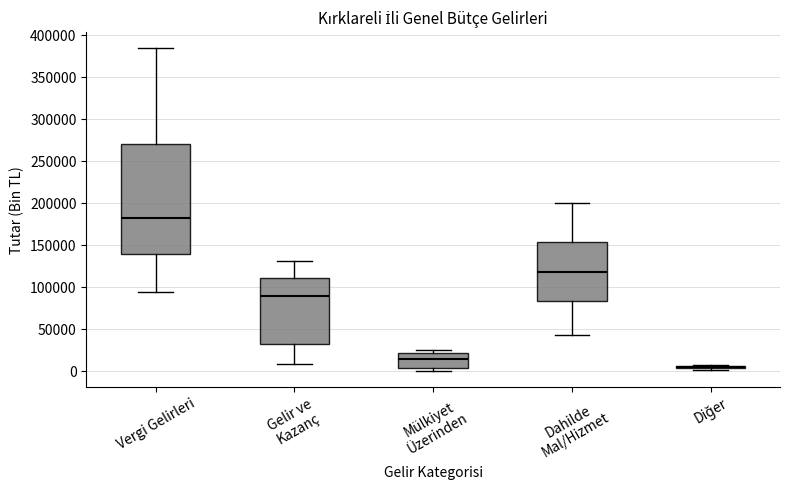

Reading left to right, read every box against the y-axis: the position of its median line, the range the box covers, and the ends of its whiskers. The values are not printed on the chart, so give them approximately, as read against the axis.

Vergi Gelirleri: median 180000, box 140000 to 270000, whiskers 95000 to 385000
Gelir ve Kazanç: median 90000, box 35000 to 110000, whiskers 10000 to 130000
Mülkiyet Üzerinden: median 15000, box 5000 to 20000, whiskers 0 to 25000
Dahilde Mal/Hizmet: median 120000, box 85000 to 155000, whiskers 45000 to 200000
Diğer: box collapsed to a line at 5000, whiskers 0 to 5000